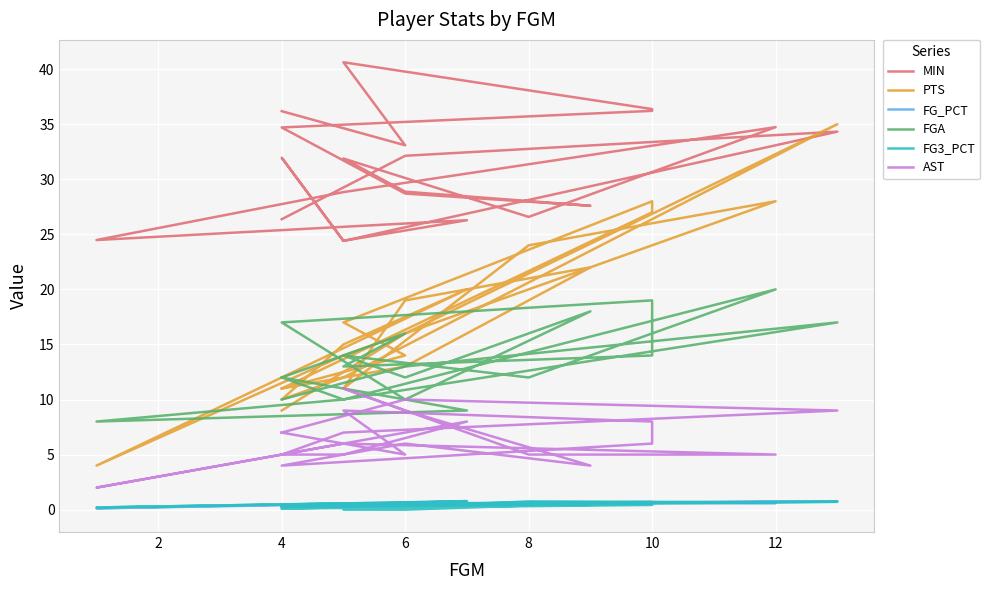

What is the greatest value displayed?

40.6